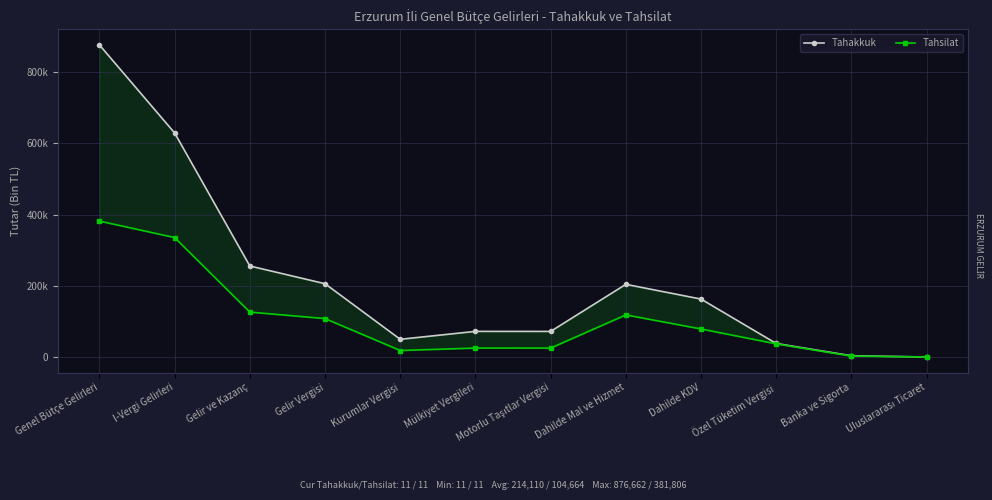

How many interior local peaks does the Tahakkuk series have?

2